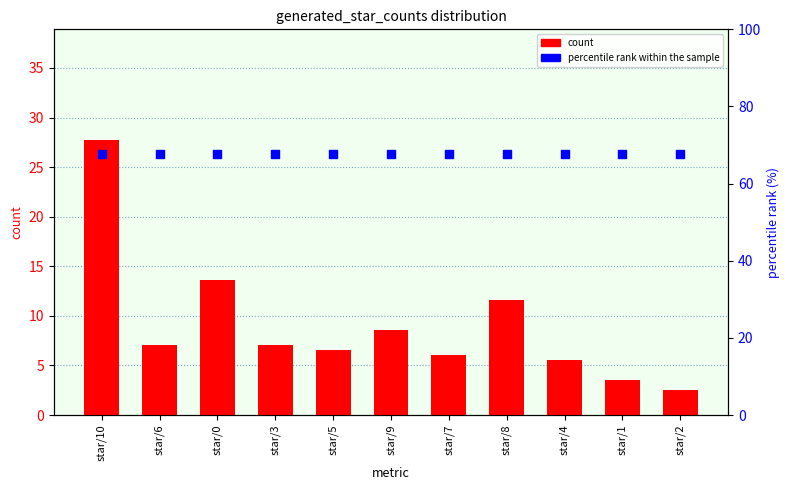

Which series contains the highest Y value?

percentile rank within the sample